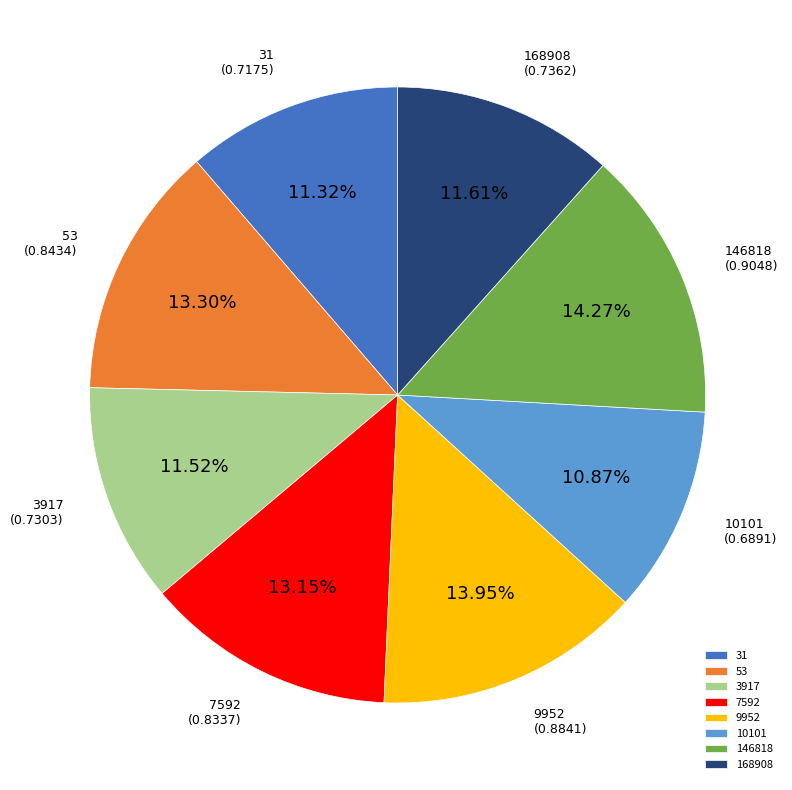

The 53 slice represents 3% of the pie. True or false?

False